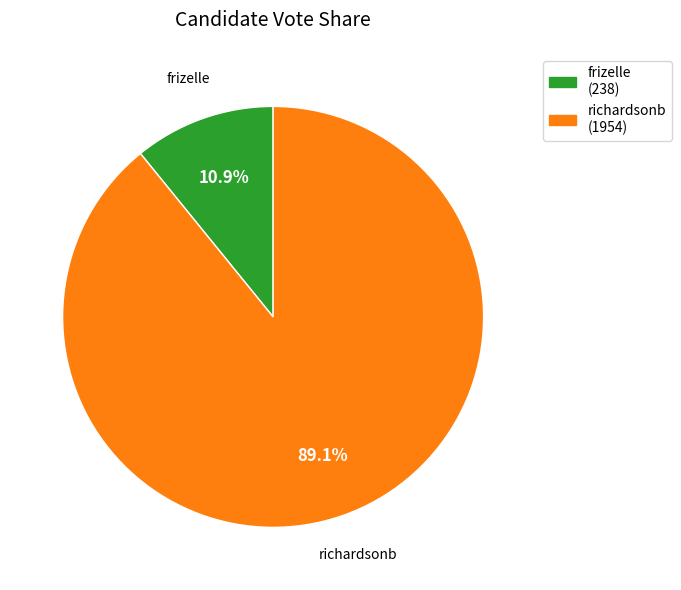

How many segments does this pie chart have?

2